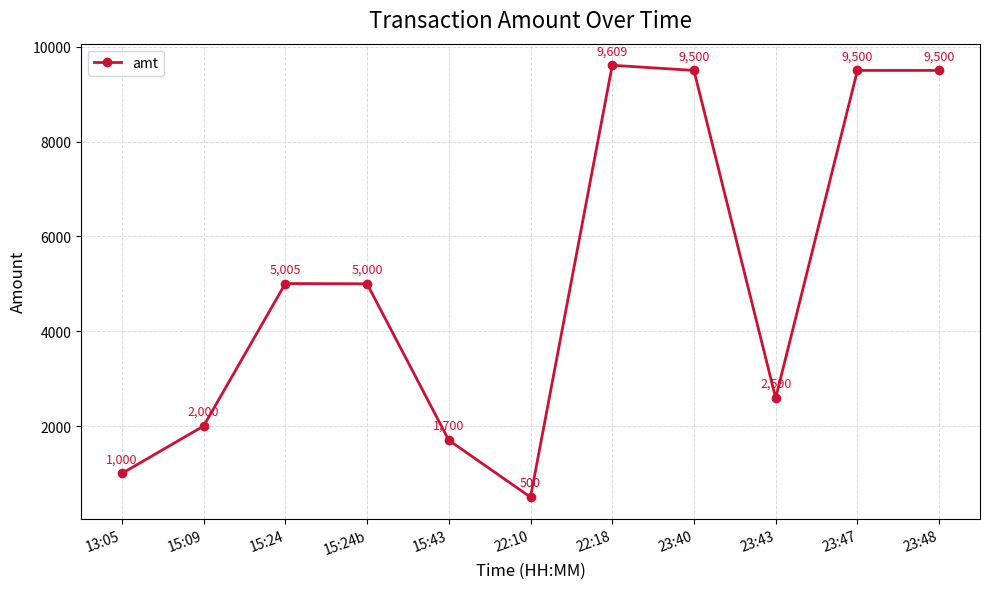

Which has a higher value, 15:43 or 23:47?

23:47